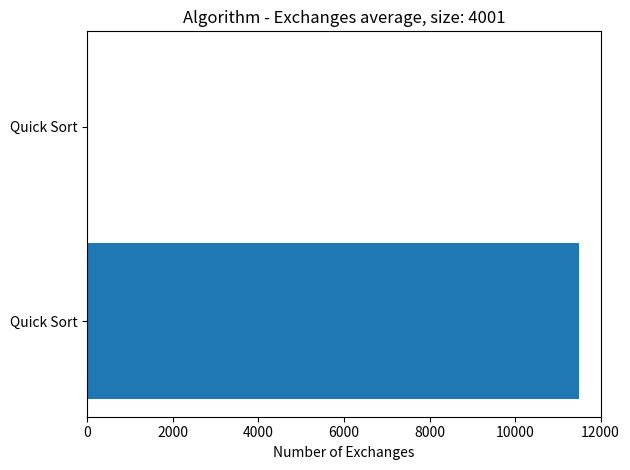

Count the number of data series in this chart.

1